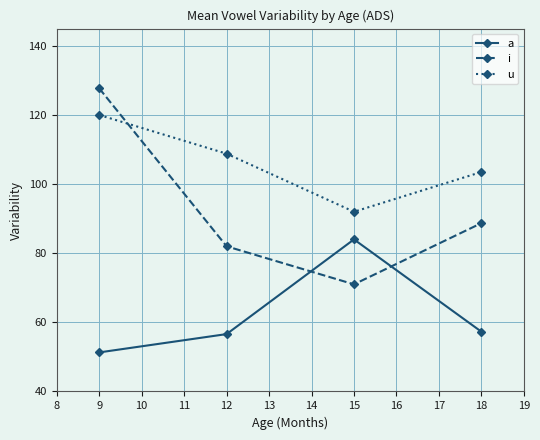

What is the spread (max minus min) of values at 15?

21.0